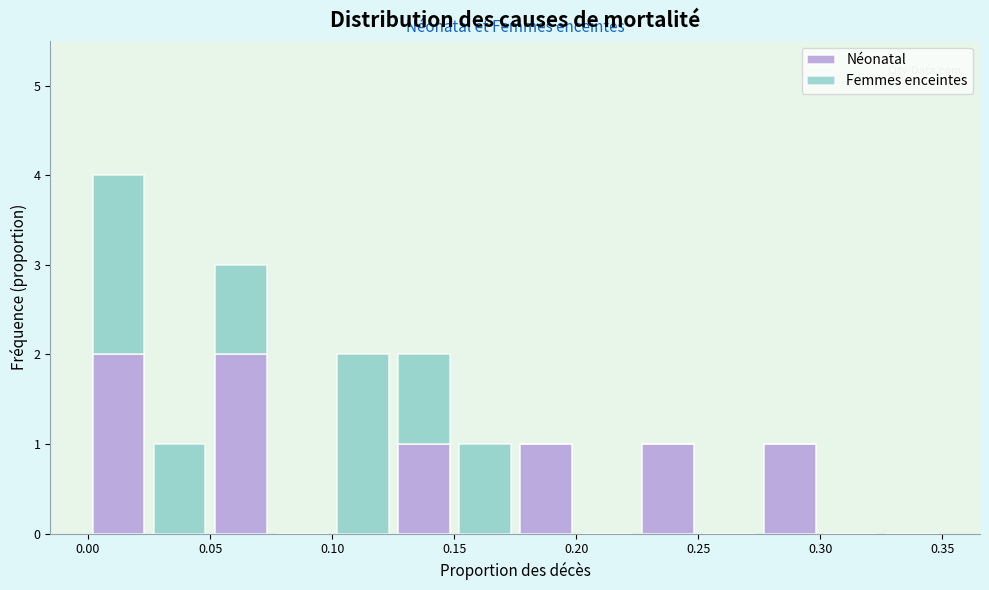

Reading left to right, list every stacked bar in this chart as the range it spans on the x-axis followed by its total height. The values are not printed on the chart, so give them approximately, as read against the axis.

0.000 to 0.025: 4
0.025 to 0.050: 1
0.050 to 0.075: 3
0.075 to 0.100: 0
0.100 to 0.125: 2
0.125 to 0.150: 2
0.150 to 0.175: 1
0.175 to 0.200: 1
0.200 to 0.225: 0
0.225 to 0.250: 1
0.250 to 0.275: 0
0.275 to 0.300: 1
0.300 to 0.325: 0
0.325 to 0.350: 0